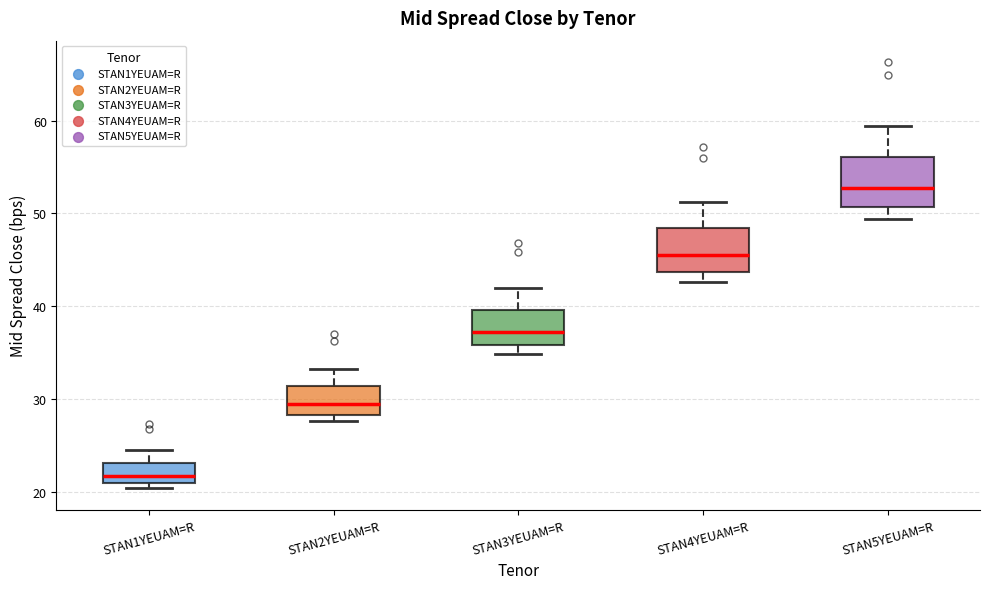

Where does the upper whisker of the box for STAN2YEUAM=R end on the y-axis? The values are not printed on the chart, so give them approximately, as read against the axis.

33